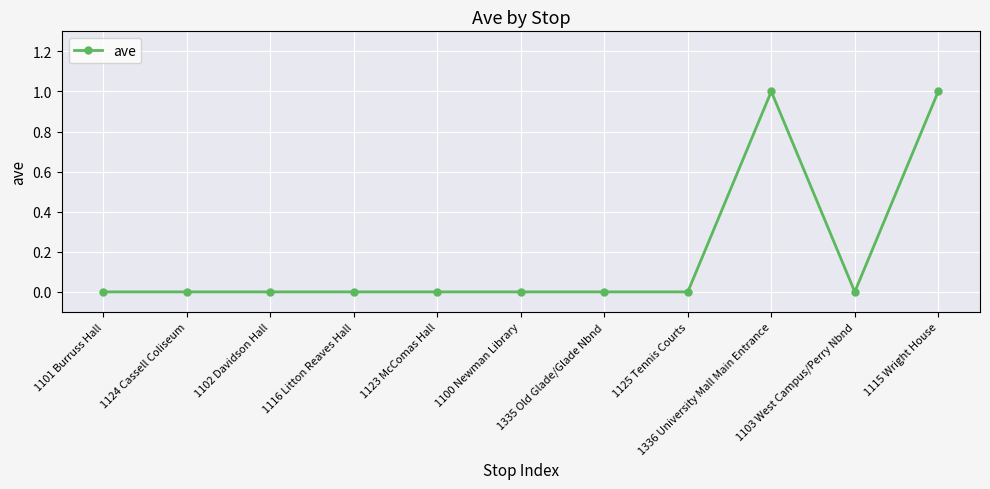

The chart shows a value of 0 at 1101 Burruss Hall. True or false?

True